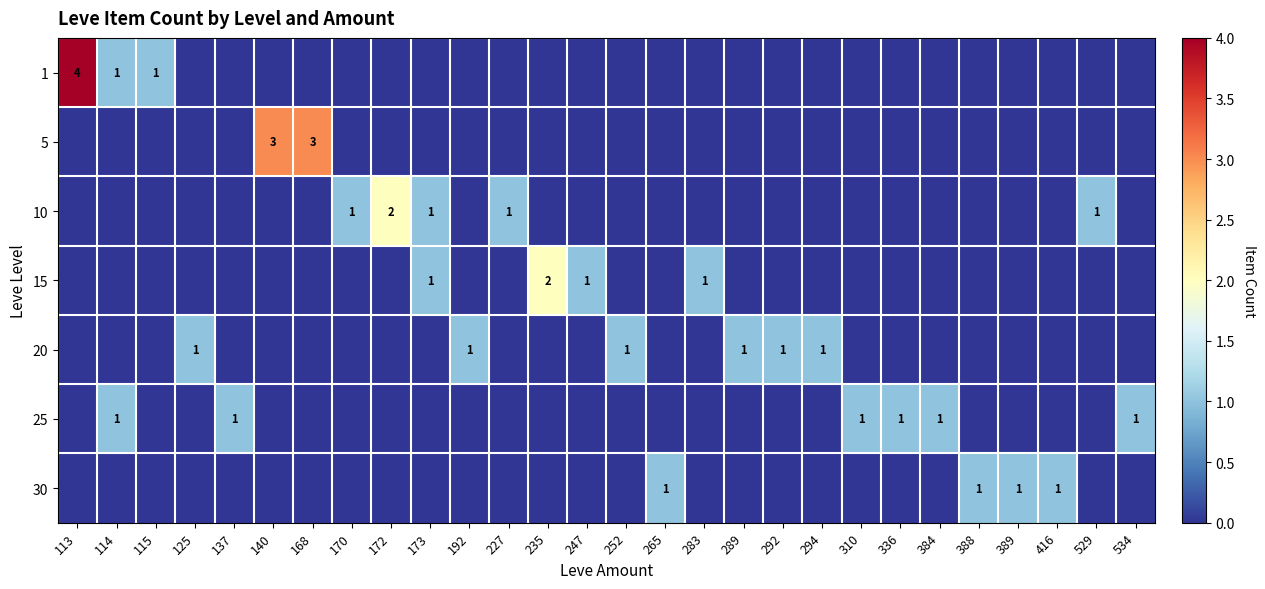

What is the sum of all 25 values?

6